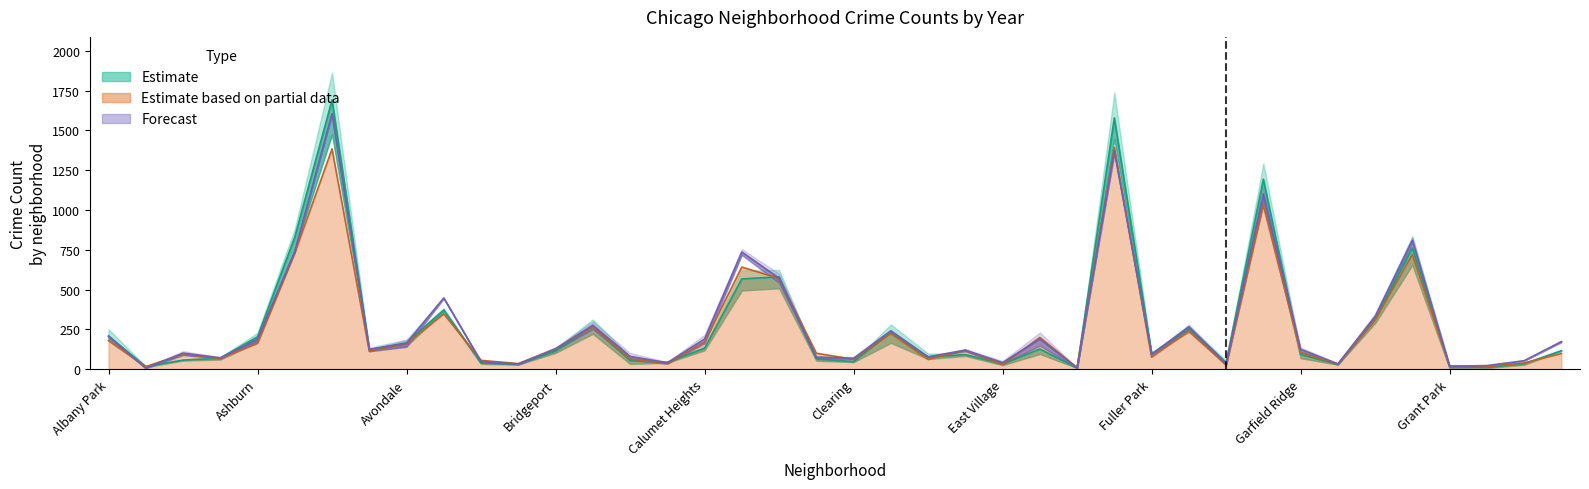

What is the approximate value of 2024 at Englewood?

1372.0